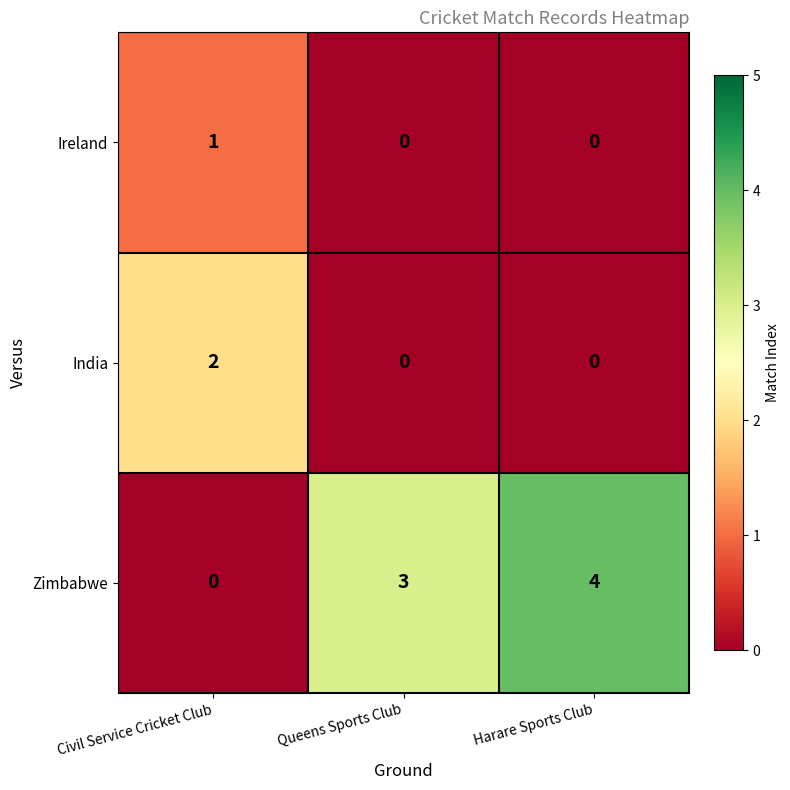

What is the spread (max minus min) of values at Queens Sports Club?

3